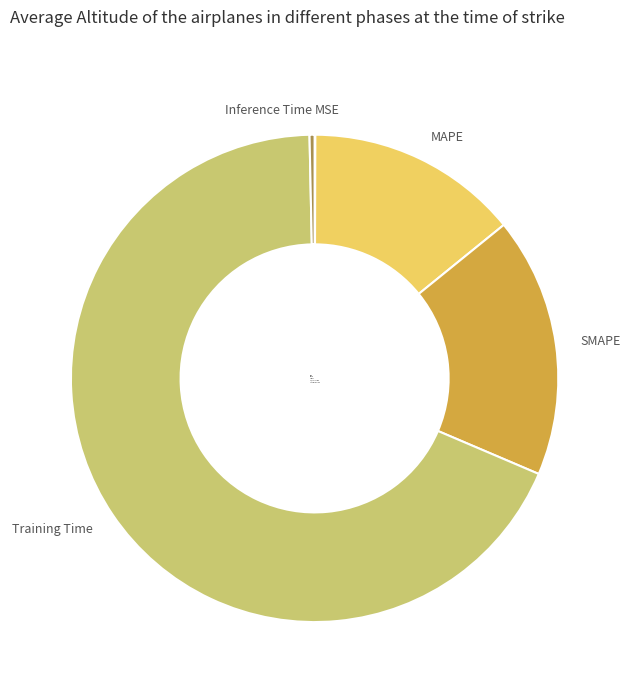

Is the sum of Training Time and SMAPE greater than half?

Yes